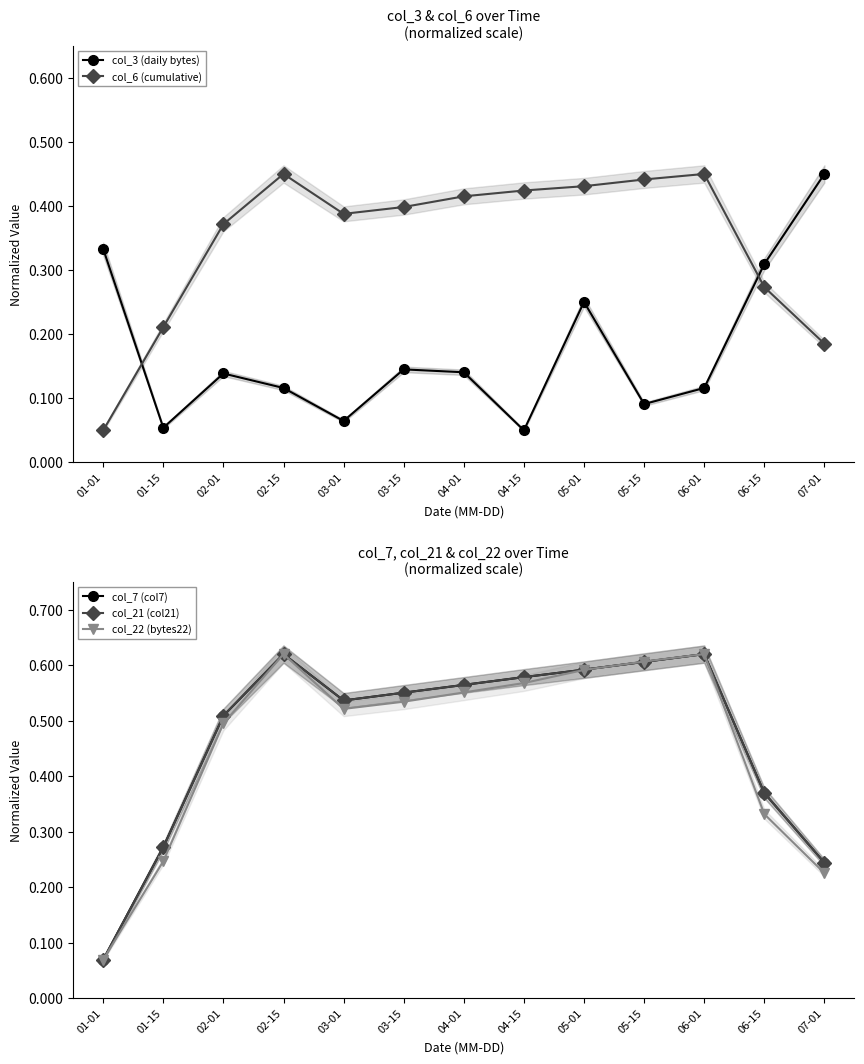

Does the chart display data point markers on the line(s)?

Yes